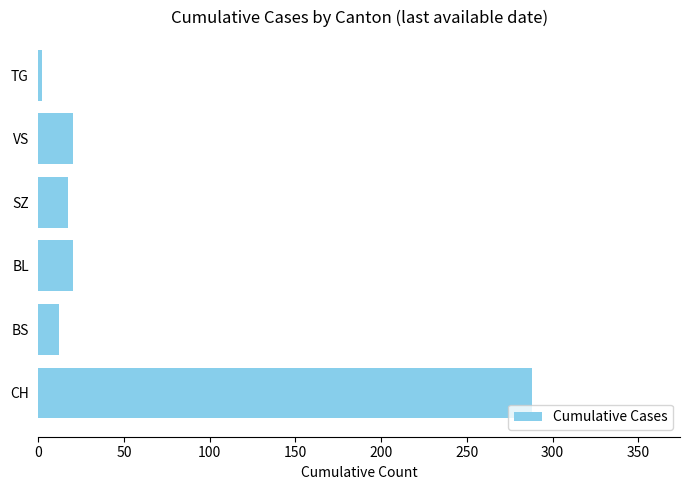

Which category has the highest value across all series?

CH